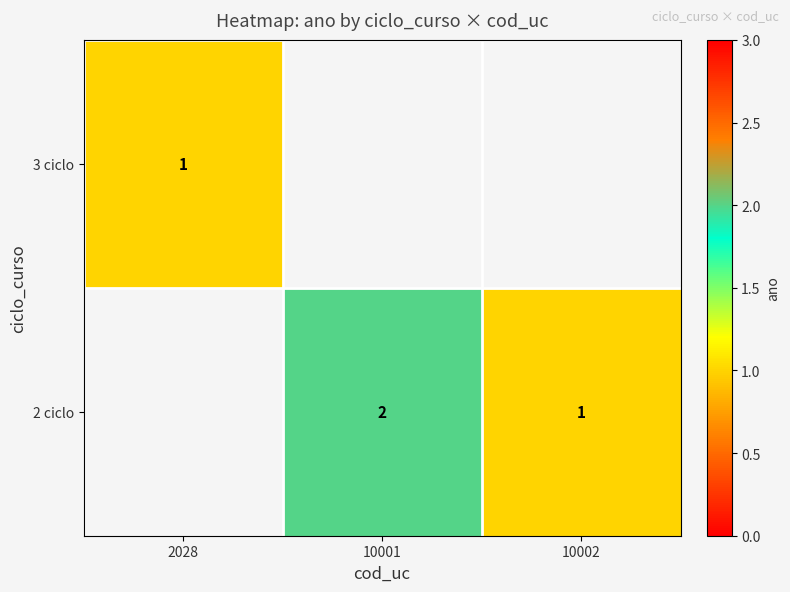

The value of 2 ciclo at 10001 is 2. True or false?

True